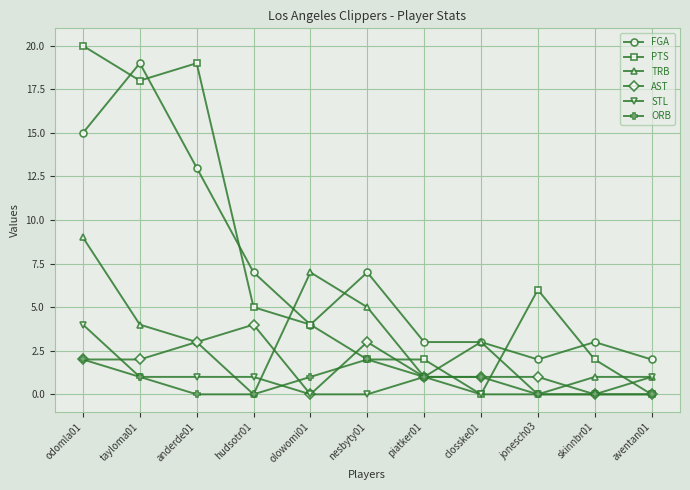

Which series changed the most between anderde01 and jonesch03?

PTS